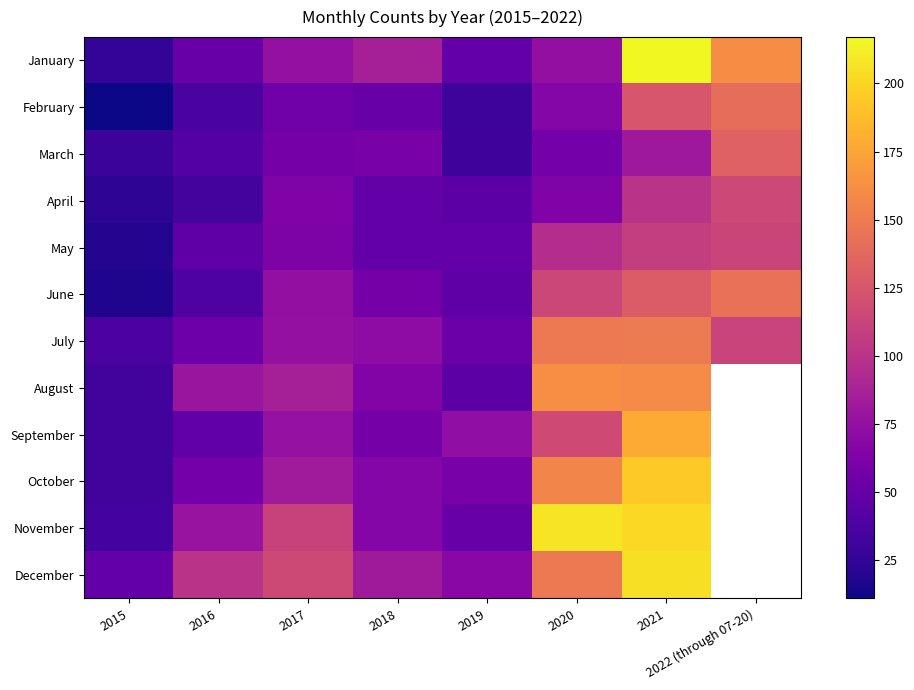

Which label corresponds to the largest value in the chart?

2021